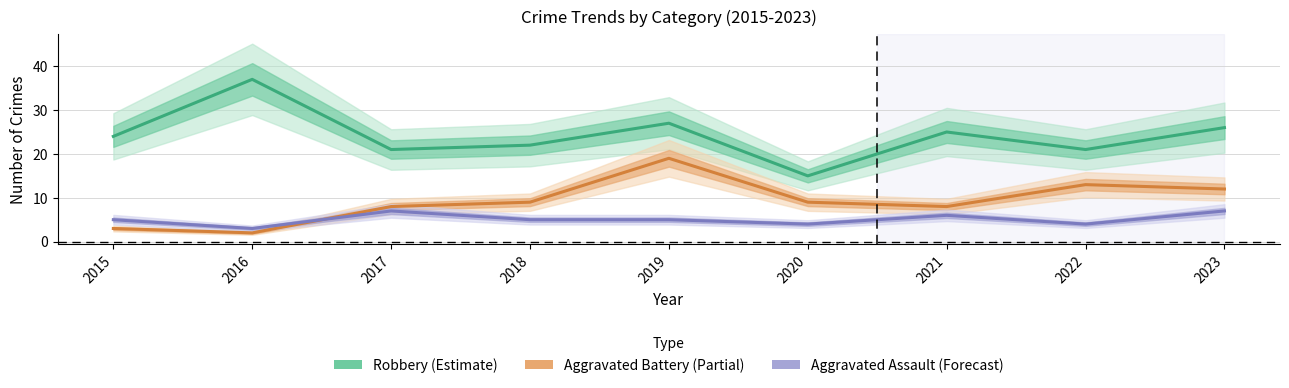

True or false: Robbery has more than 0 points higher than both neighbors.

True